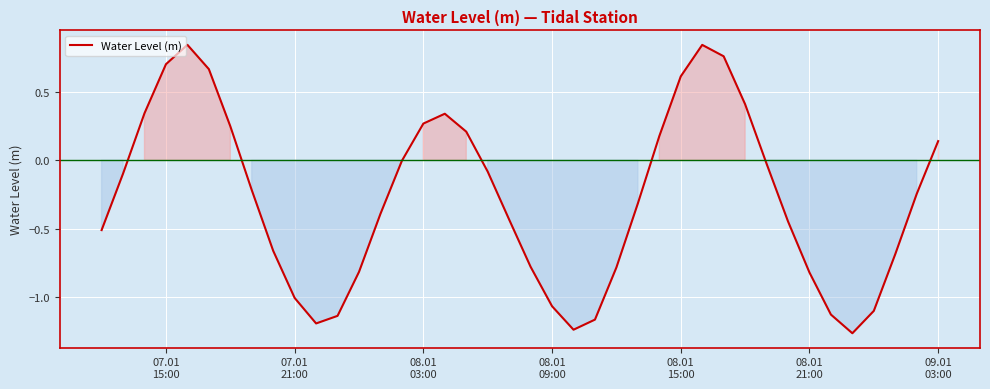

How many lines are shown in the chart?

1